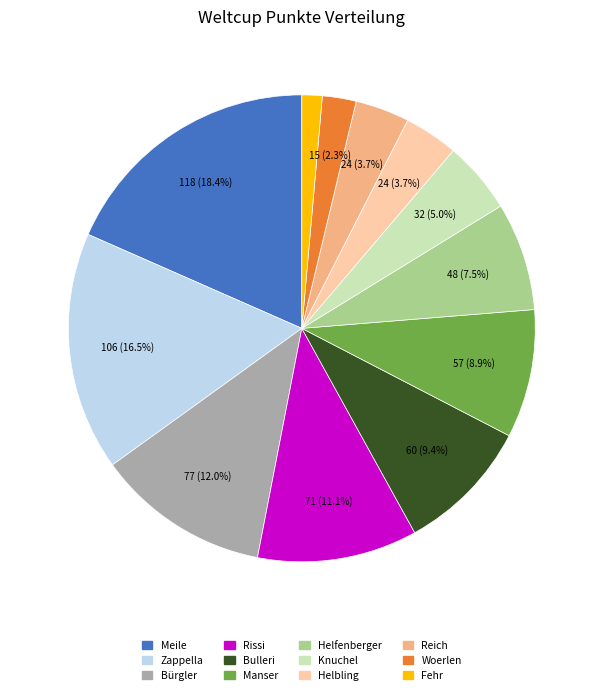

To the nearest percent, what is the combined percentage of Bulleri and Woerlen?

12%